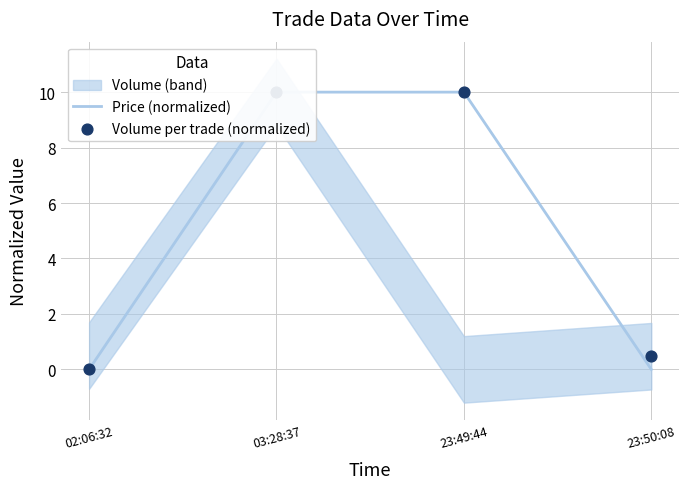

At how many categories does at least one series exceed 4?

2